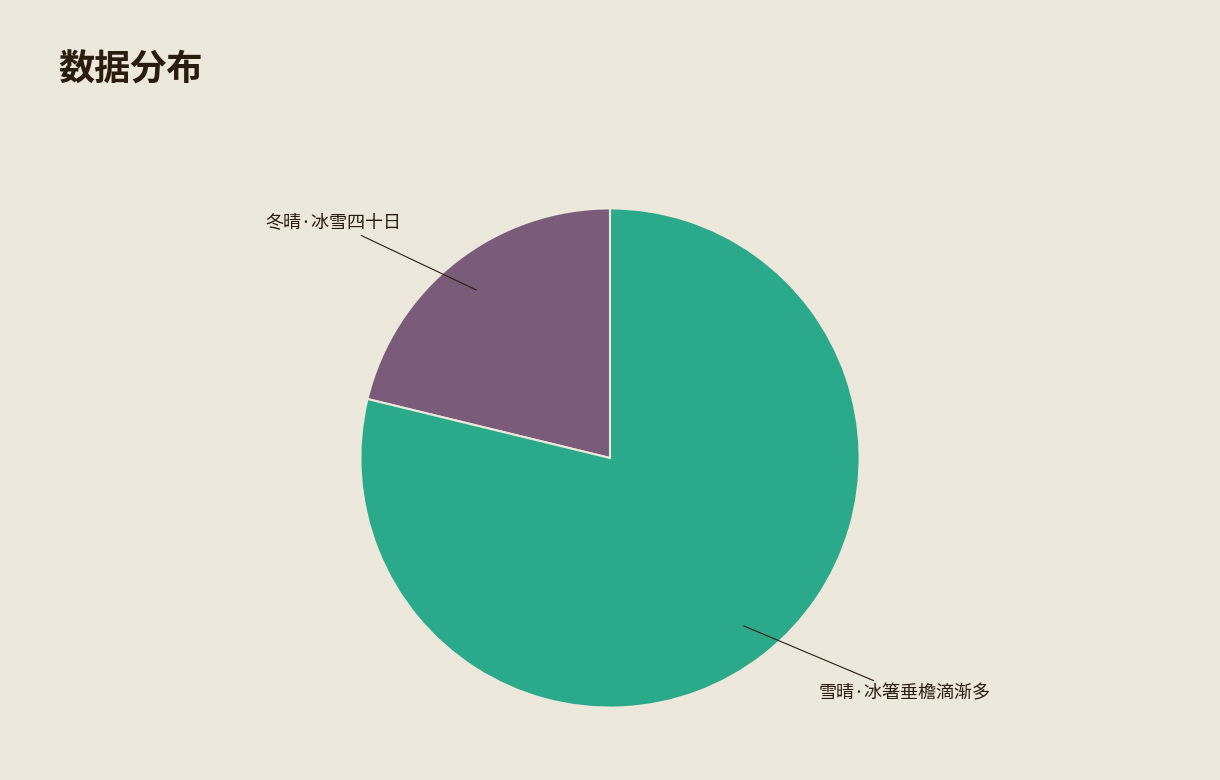

Is there any slice that represents more than half of the pie?

Yes